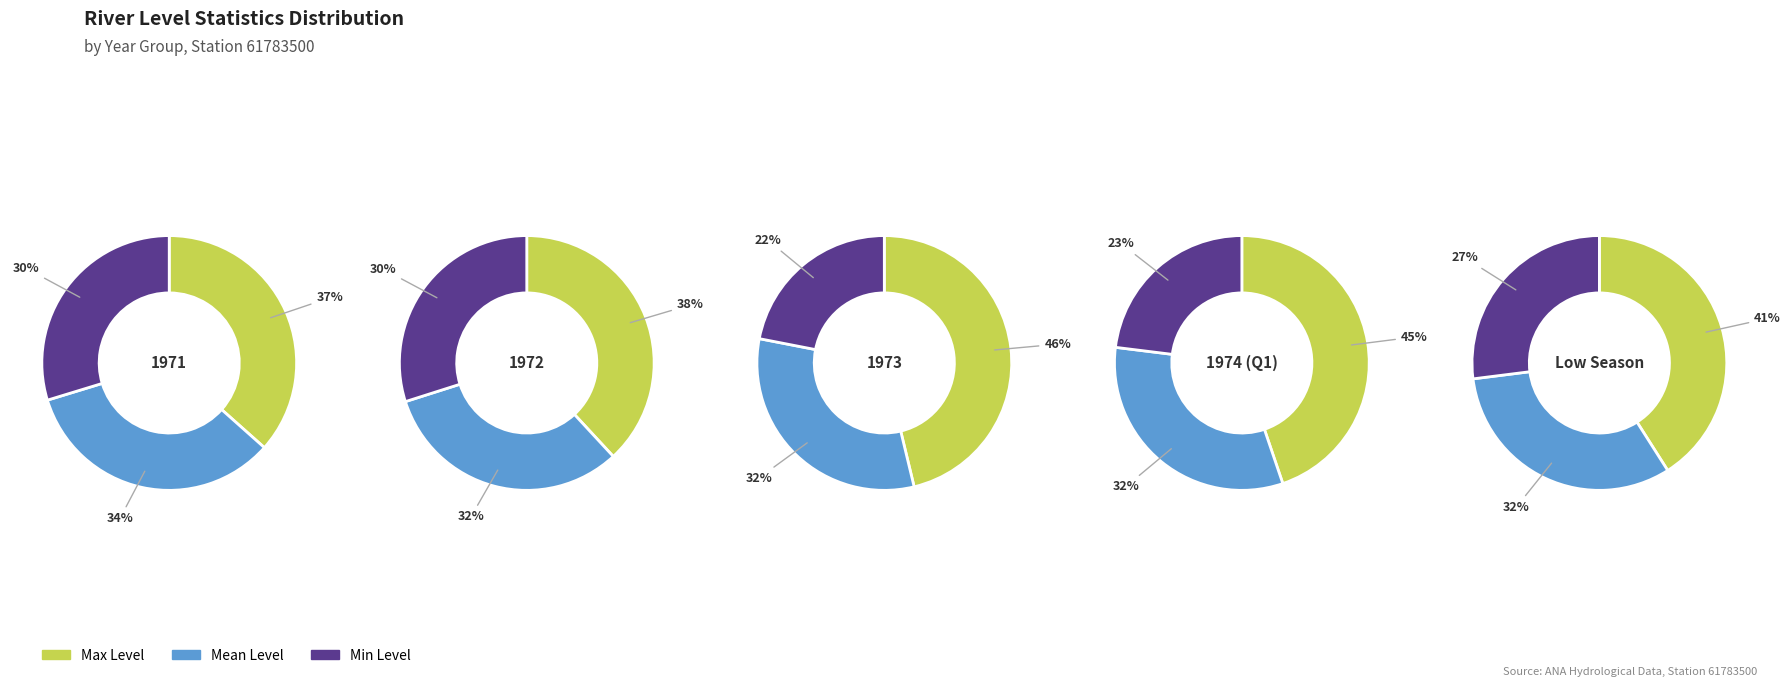

At 09/1972, list the series in order from largest to smallest.

Maxima, Media, Minima